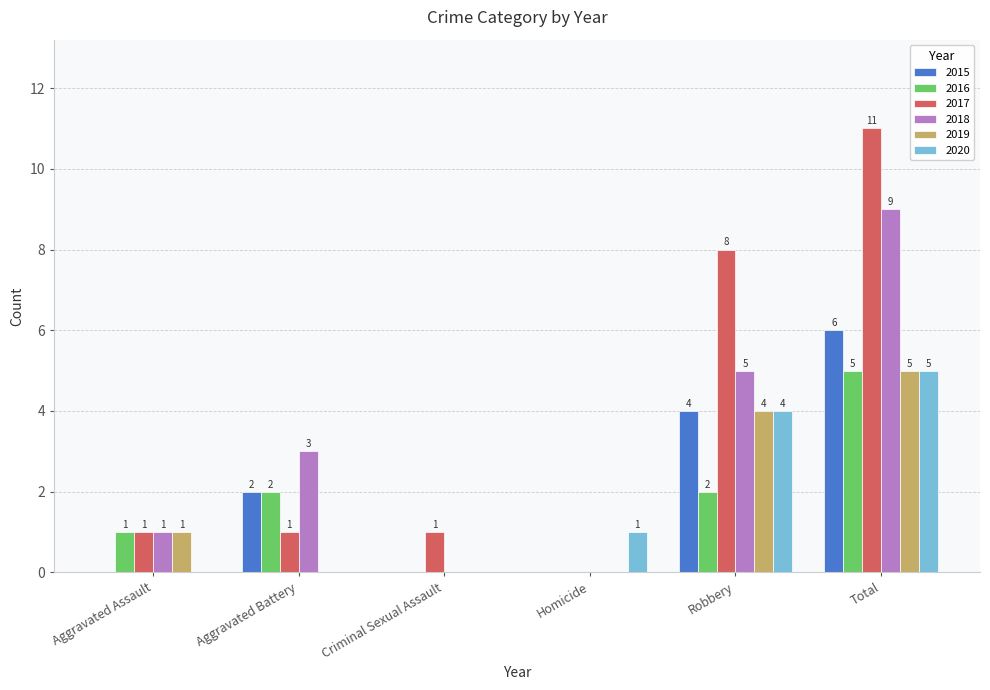

What is the sum of all 2016 values?

10